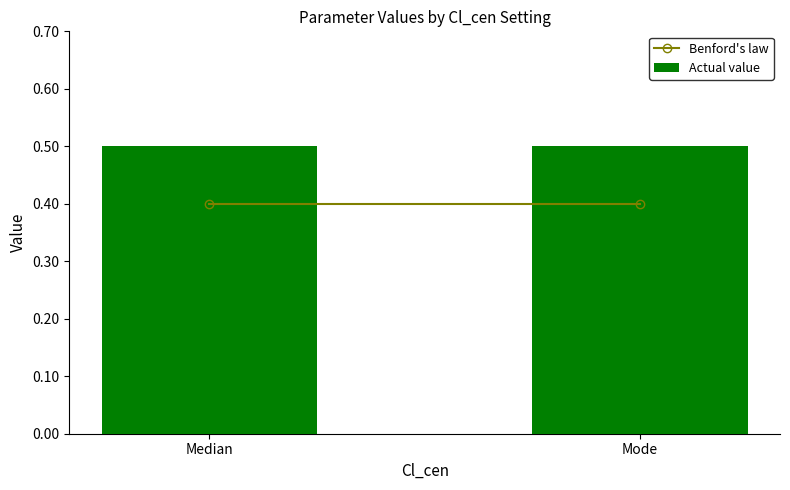

Which category has the lowest value across all series?

Median